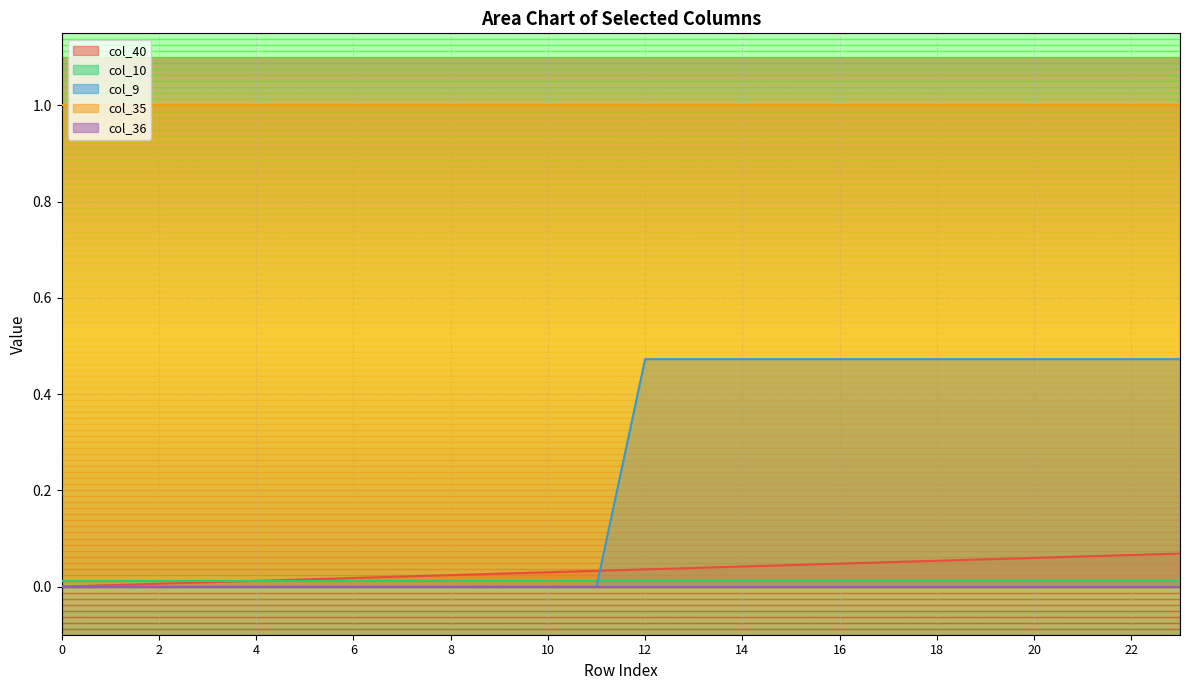

How many intersections are there between col_9 and col_10?

1